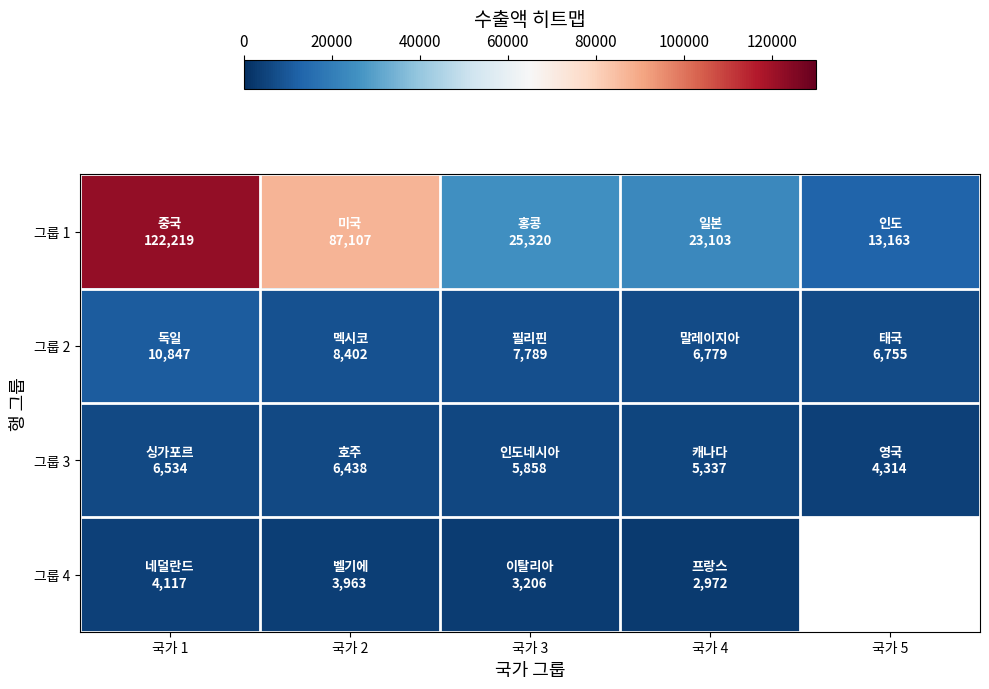

What is the greatest value displayed?

122219.0